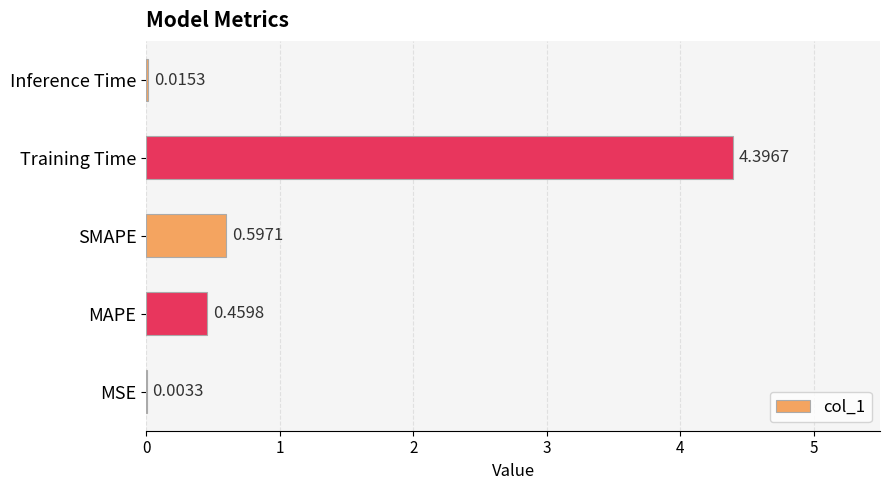

Where is the data nearest to the value 2?

SMAPE